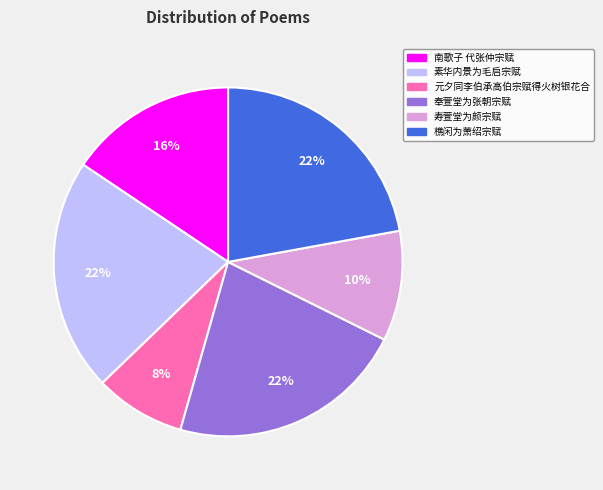

Does any single category account for the majority?

No